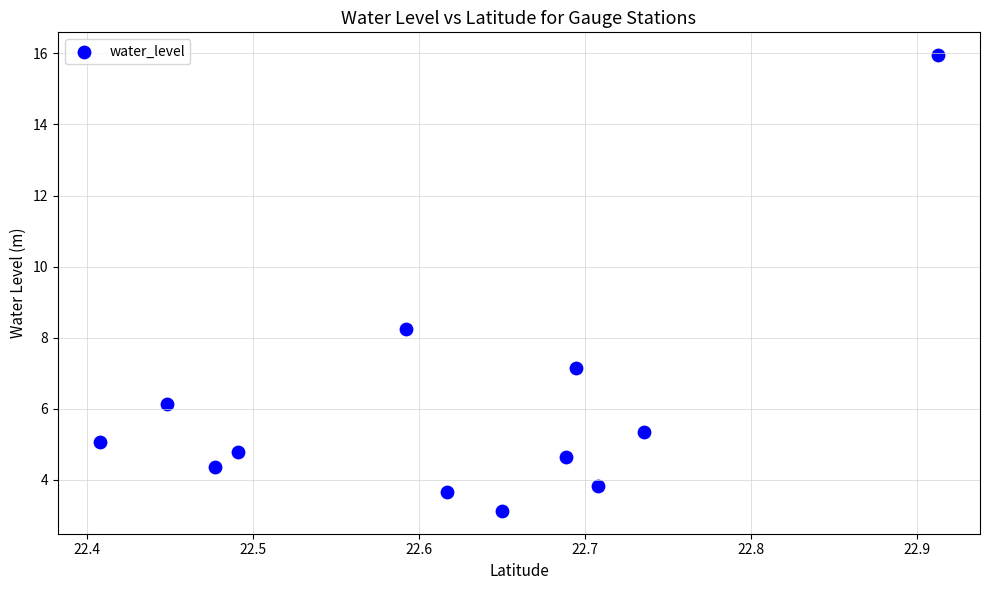

What Y value in the scatter plot is closest to 9?

8.2